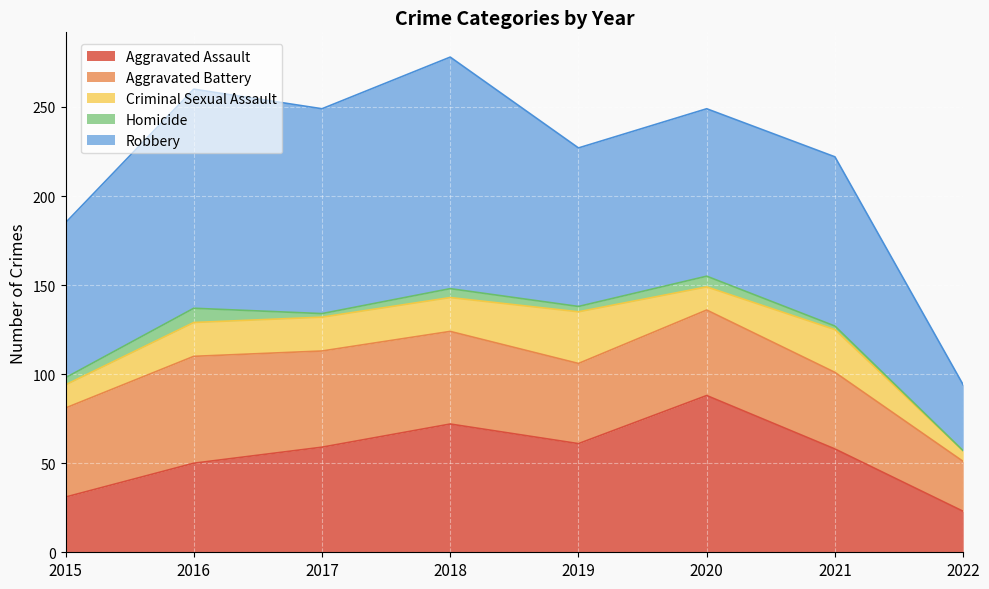

What are all the series names shown in the legend?

Aggravated Assault, Aggravated Battery, Criminal Sexual Assault, Homicide, Robbery